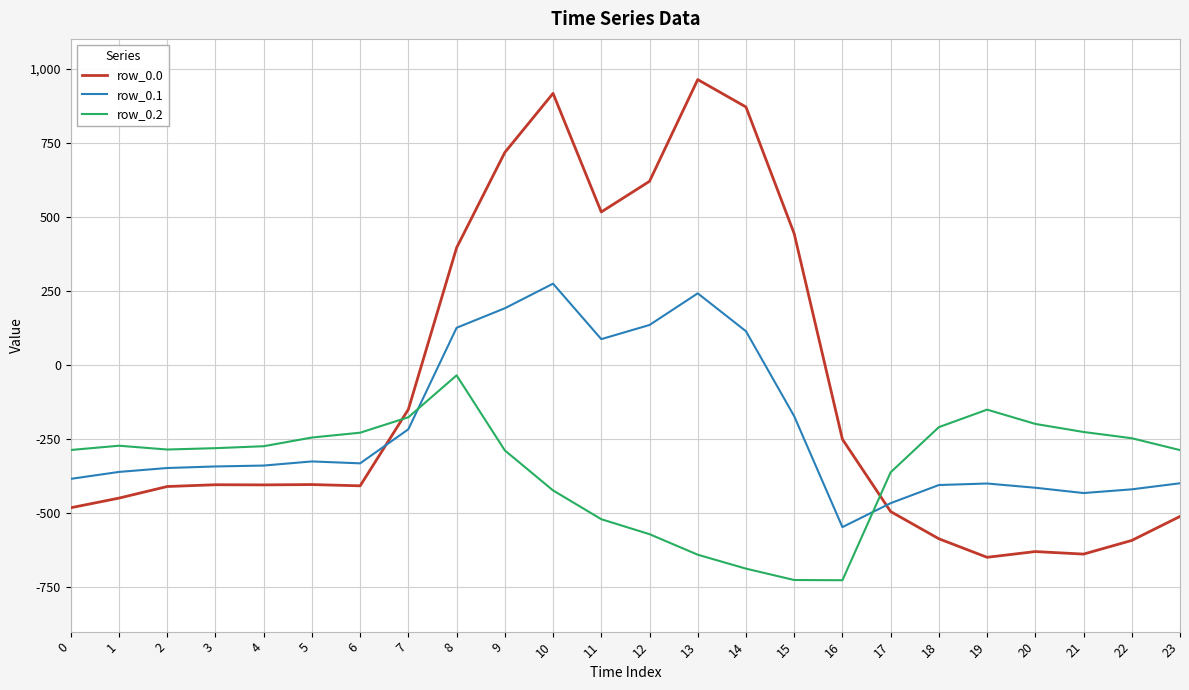

What is the minimum value for row_0.0?

-649.2